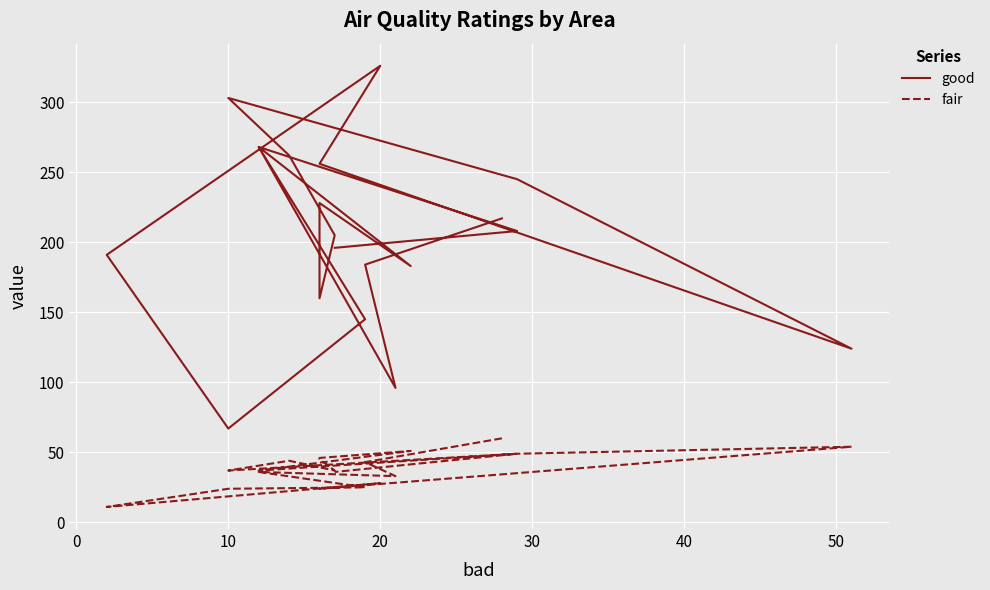

How many lines are shown in the chart?

2